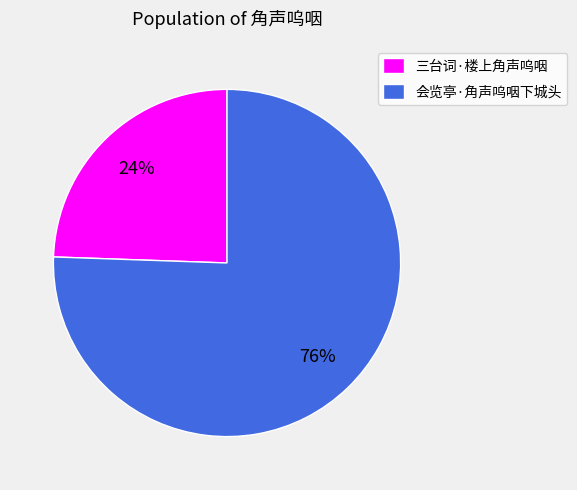

Is it true that 会览亭·角声呜咽下城头 is 76% of the pie?

True